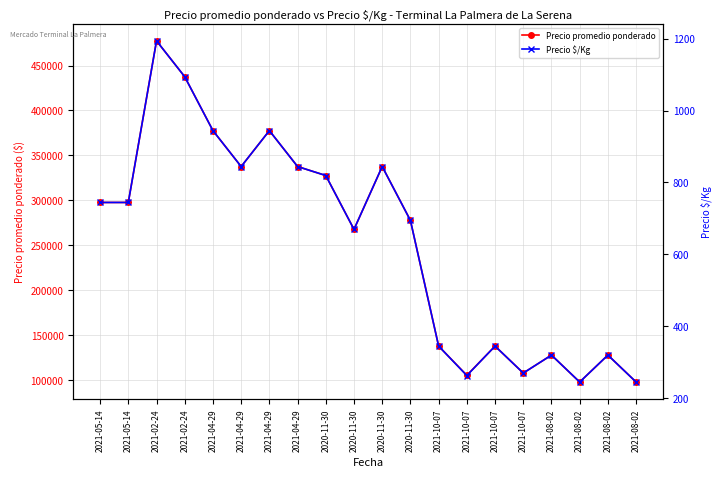

Where is the first local minimum for Precio $/Kg?

2021-04-29